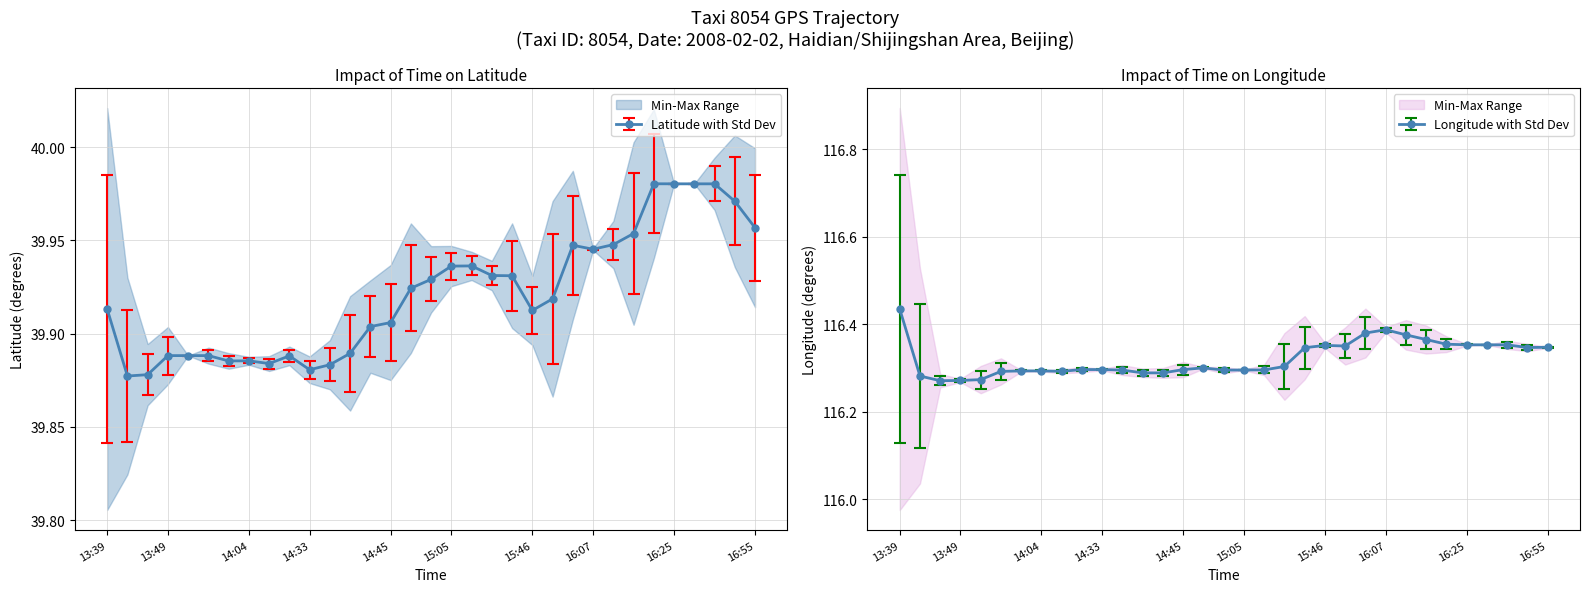

How many interior local valleys does the lon series have?

6